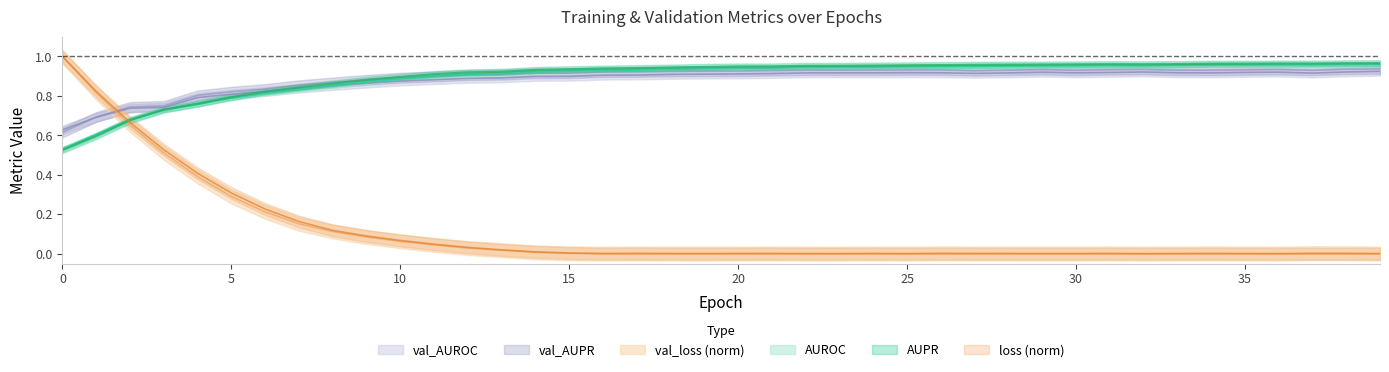

Reading left to right, transcribe all the data shown in this chart.

AUPR: 0.5	0.6	0.7	0.7	0.8	0.8	0.8	0.8	0.9	0.9	0.9	0.9	0.9	0.9	0.9	0.9	0.9	0.9	0.9	0.9	0.9	0.9	1.0	1.0	1.0	1.0	1.0	1.0	1.0	1.0	1.0	1.0	1.0	1.0	1.0	1.0	1.0	1.0	1.0	1.0
AUROC: 0.5	0.6	0.7	0.7	0.8	0.8	0.8	0.8	0.9	0.9	0.9	0.9	0.9	0.9	0.9	0.9	0.9	0.9	0.9	0.9	0.9	0.9	0.9	0.9	0.9	0.9	0.9	1.0	1.0	1.0	1.0	1.0	1.0	1.0	1.0	1.0	1.0	1.0	1.0	1.0
val_AUPR: 0.6	0.7	0.7	0.7	0.8	0.8	0.8	0.9	0.9	0.9	0.9	0.9	0.9	0.9	0.9	0.9	0.9	0.9	0.9	0.9	0.9	0.9	0.9	0.9	0.9	0.9	0.9	0.9	0.9	0.9	0.9	0.9	0.9	0.9	0.9	0.9	0.9	0.9	0.9	0.9
val_AUROC: 0.6	0.7	0.7	0.7	0.8	0.8	0.8	0.8	0.9	0.9	0.9	0.9	0.9	0.9	0.9	0.9	0.9	0.9	0.9	0.9	0.9	0.9	0.9	0.9	0.9	0.9	0.9	0.9	0.9	0.9	0.9	0.9	0.9	0.9	0.9	0.9	0.9	0.9	0.9	0.9
loss: 1.0	0.8	0.7	0.5	0.4	0.3	0.2	0.2	0.1	0.1	0.1	0.0	0.0	0.0	0.0	0.0	0.0	0.0	0.0	0.0	0.0	0.0	0.0	0.0	0.0	0.0	0.0	0.0	0.0	0.0	0.0	0.0	0.0	0.0	0.0	0.0	0.0	0.0	0.0	0.0
val_loss: 1.0	0.8	0.7	0.5	0.4	0.3	0.2	0.2	0.1	0.1	0.1	0.0	0.0	0.0	0.0	0.0	0.0	0.0	0.0	0.0	0.0	0.0	0.0	0.0	0.0	0.0	0.0	0.0	0.0	0.0	0.0	0.0	0.0	0.0	0.0	0.0	0.0	0.0	0.0	0.0